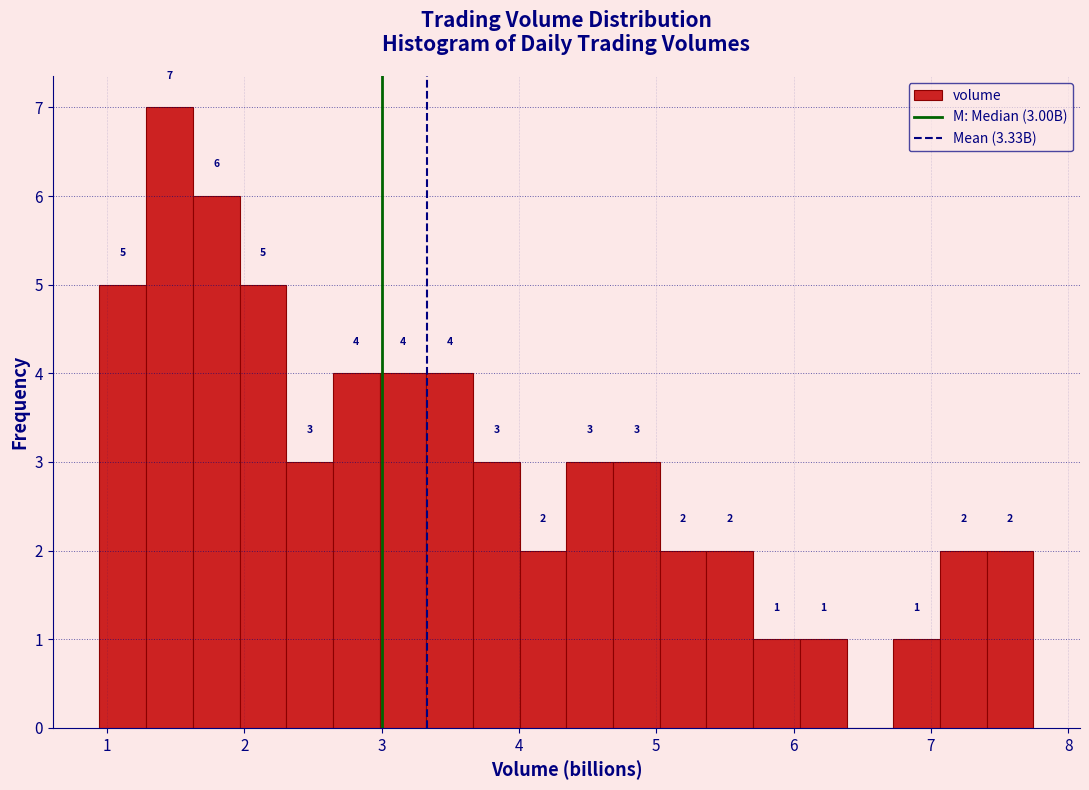

Around what value on the x-axis is the tallest bar? Give the approximate position of its centre, as read against the axis.

1.5